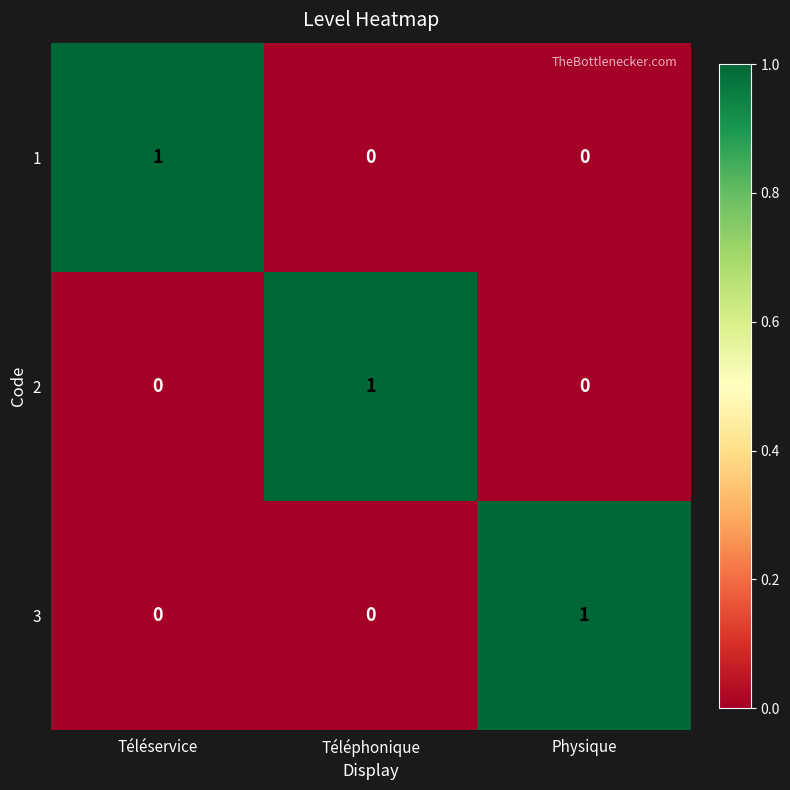

True or false: 2 has a value of 1 at Physique.

False